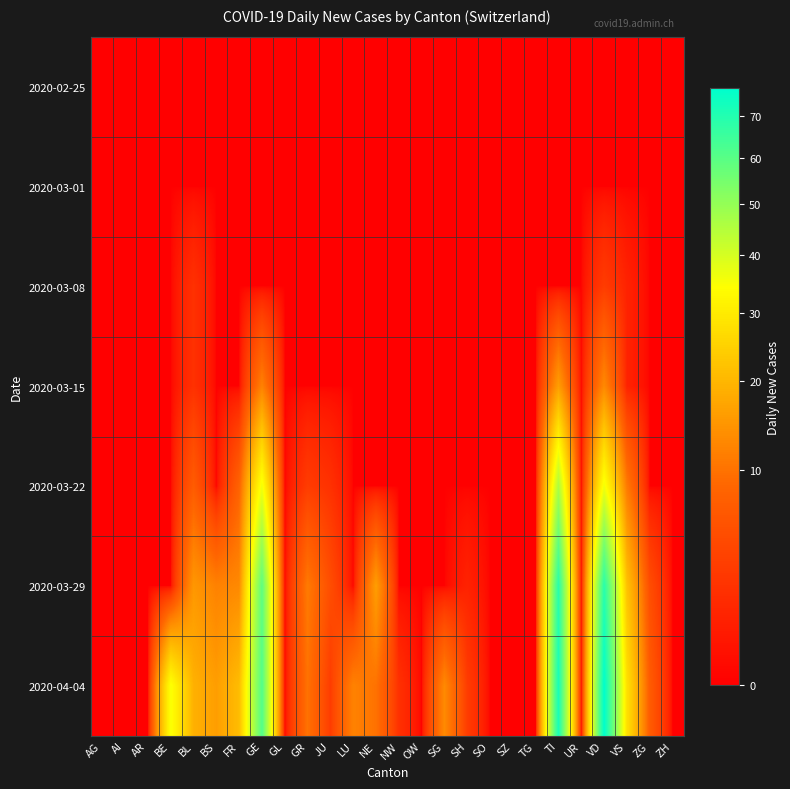

What is the maximum value shown in the chart?

77